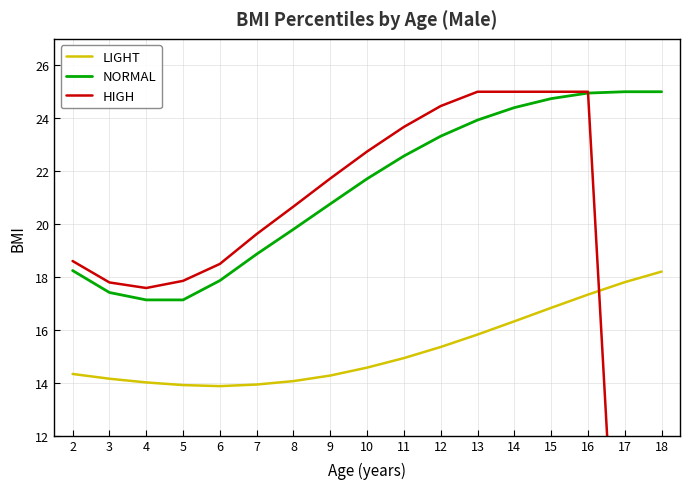

At which category is the sum across all series the highest?

16